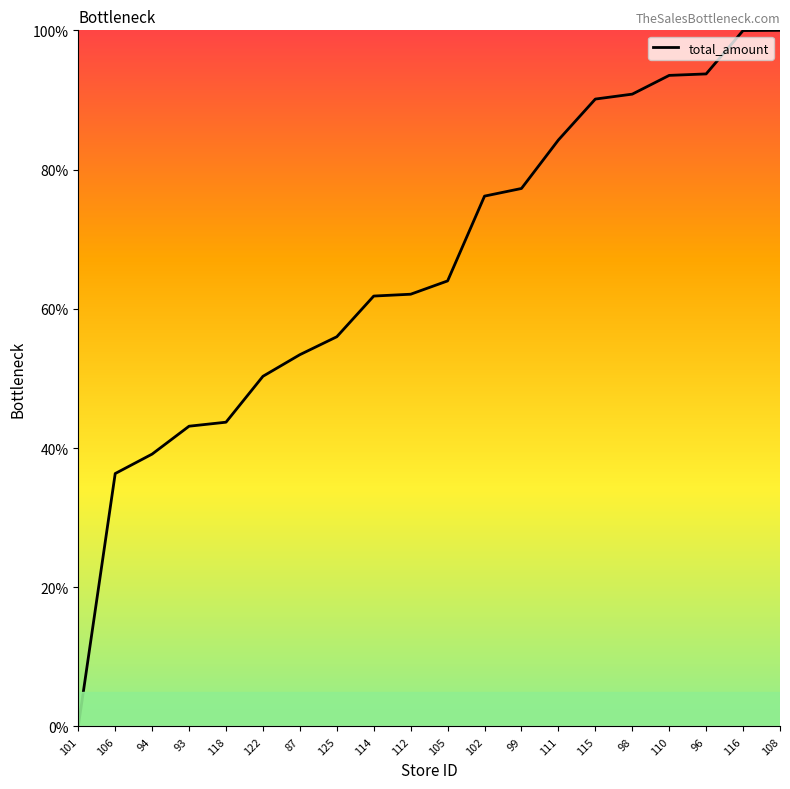

What is the change in value from 112 to 110?

+31.4